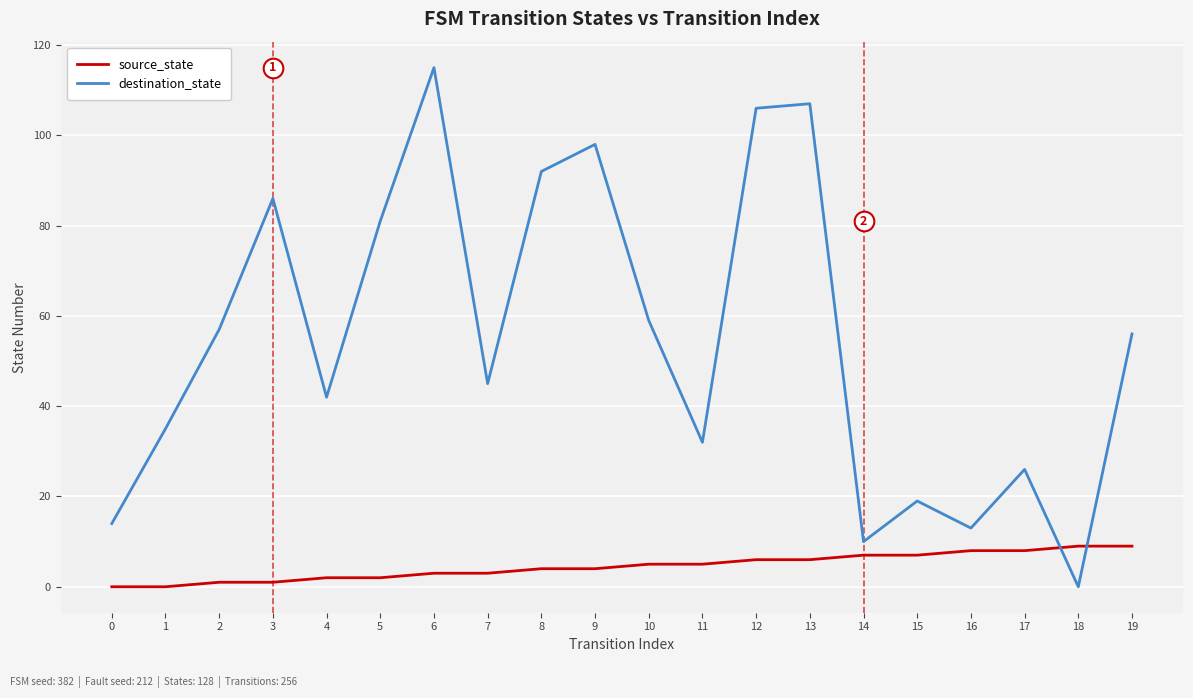

At which category is the sum across all series the highest?

6